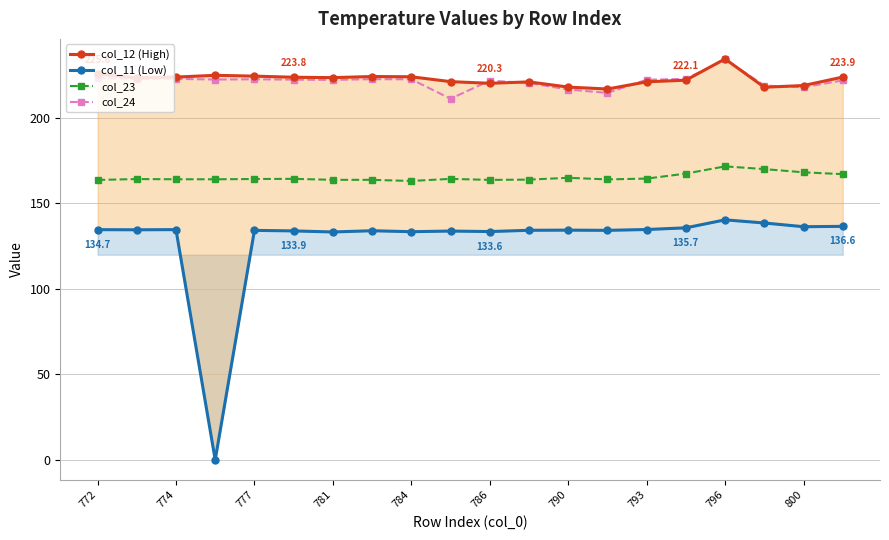

The value of col_23 at 790 is 115.2. True or false?

False